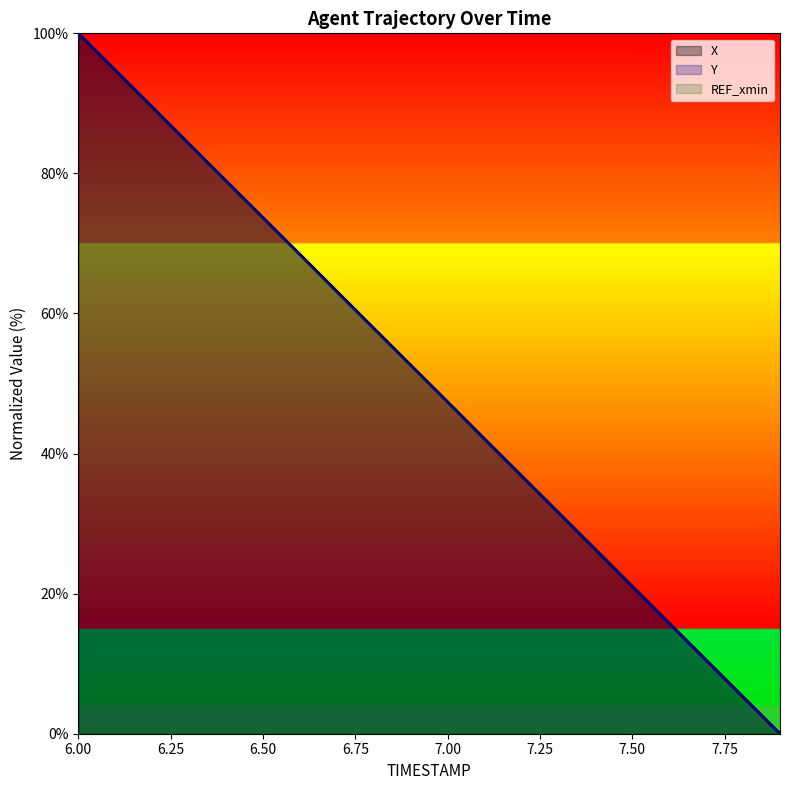

Is it true that Y equals 5.5 at 7.50?

False